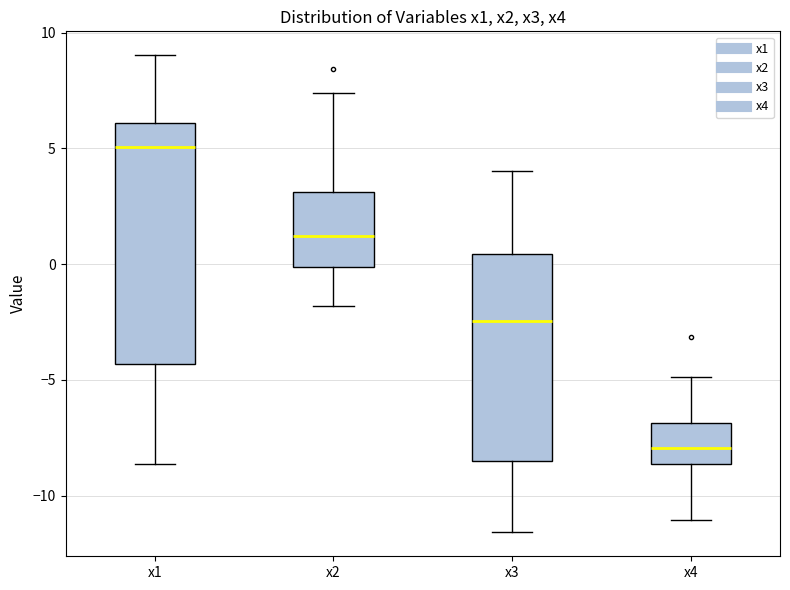

Reading left to right, read every box against the y-axis: the position of its median line, the range the box covers, and the ends of its whiskers. The values are not printed on the chart, so give them approximately, as read against the axis.

x1: median 5.0, box -4.5 to 6.0, whiskers -8.5 to 9.0
x2: median 1.0, box 0.0 to 3.0, whiskers -2.0 to 7.5
x3: median -2.5, box -8.5 to 0.5, whiskers -11.5 to 4.0
x4: median -8.0, box -8.5 to -7.0, whiskers -11.0 to -5.0